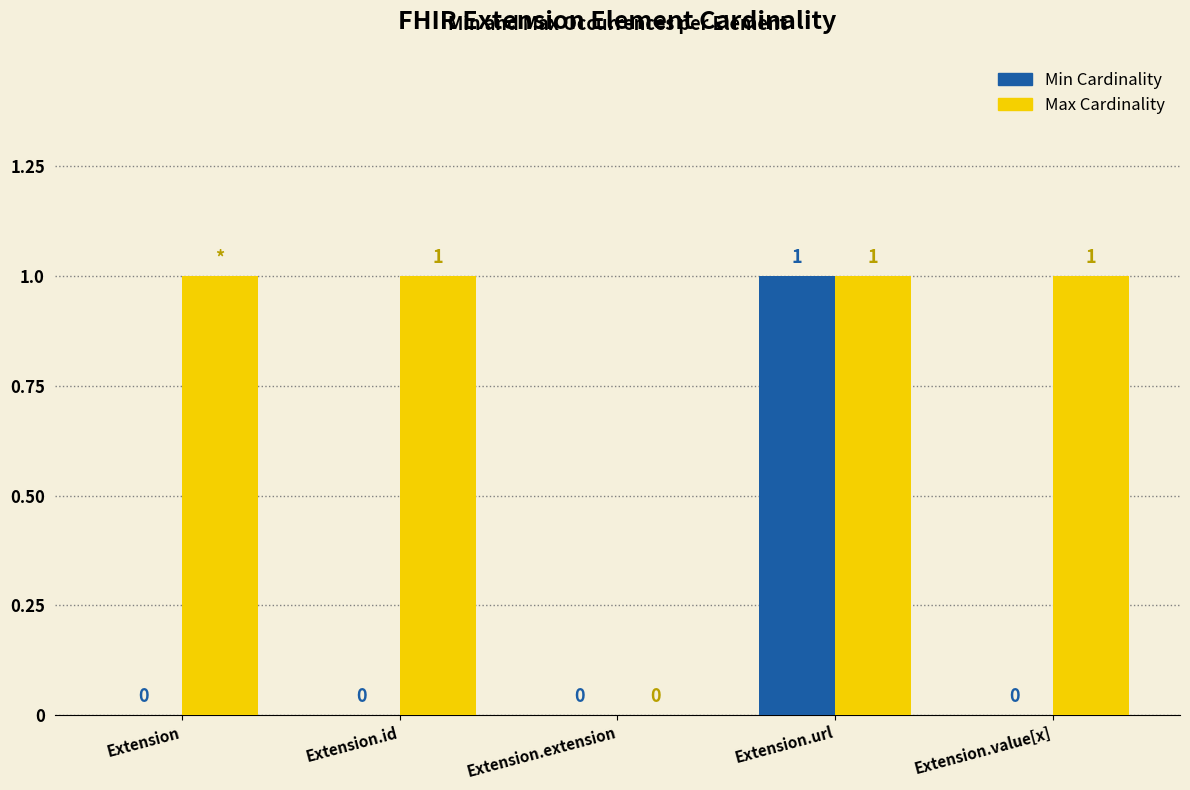

How many series are shown in this chart?

2